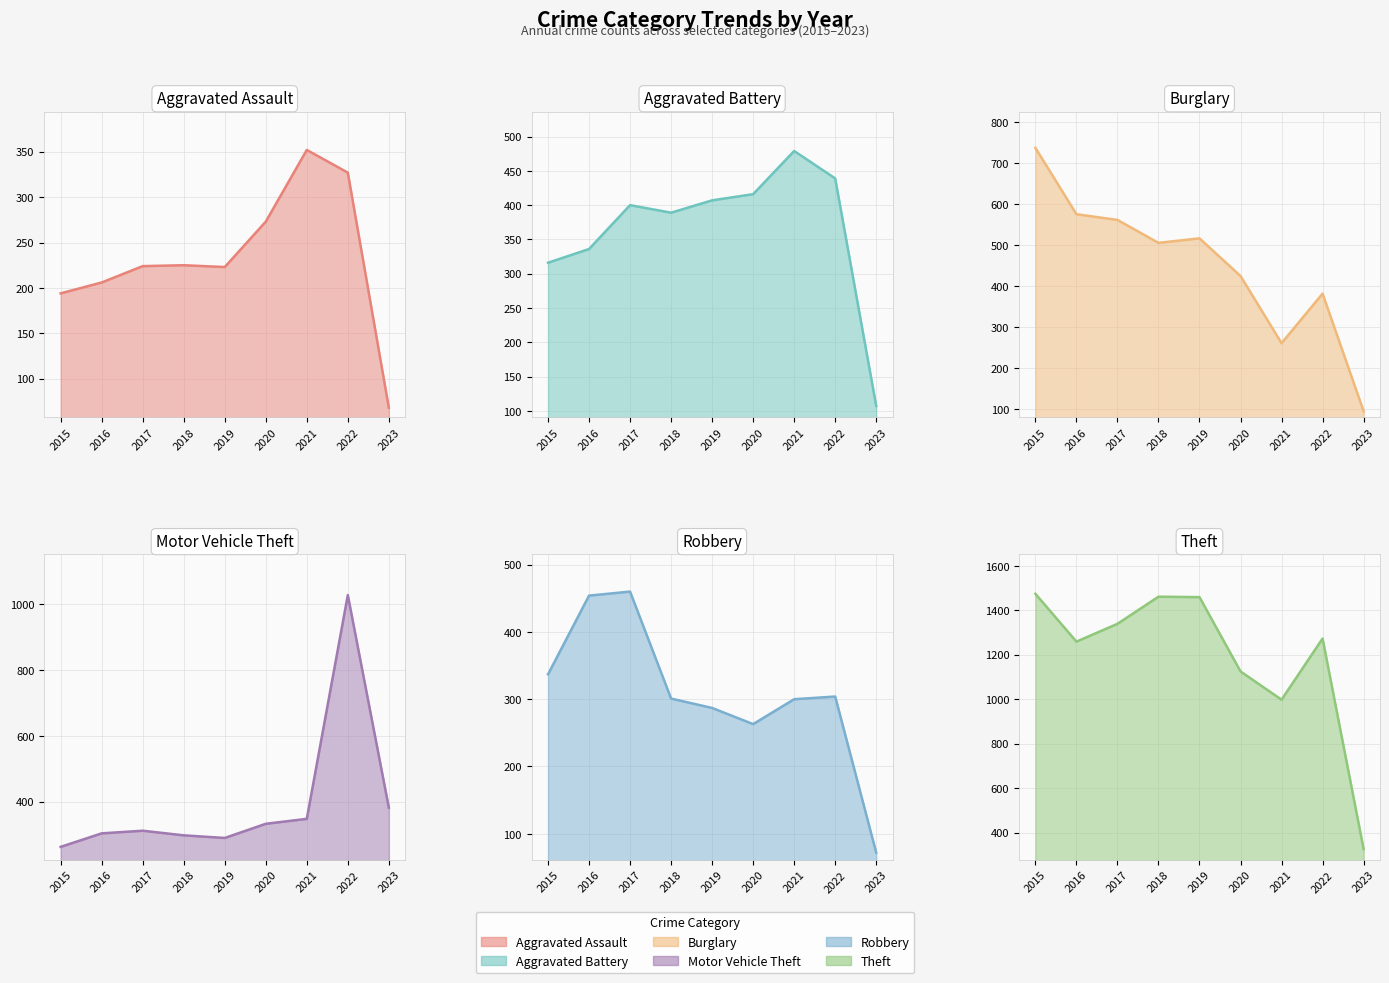

Reading left to right, extract all data points from this chart.

Aggravated Assault: 194	206	224	225	223	273	352	327	68
Aggravated Battery: 316	336	400	389	407	416	479	439	107
Burglary: 738	576	562	506	517	425	261	382	95
Motor Vehicle Theft: 263	304	312	298	290	333	348	1027	382
Robbery: 337	454	460	301	287	263	300	304	72
Theft: 1474	1259	1339	1461	1459	1125	998	1273	327